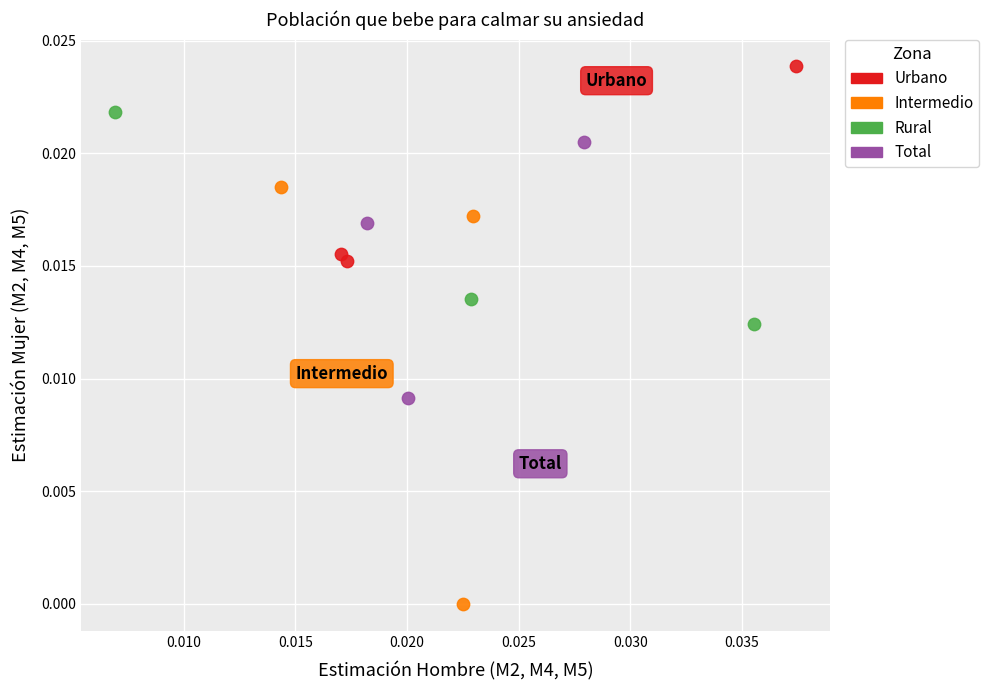

Which series reaches the maximum Y coordinate?

Urbano